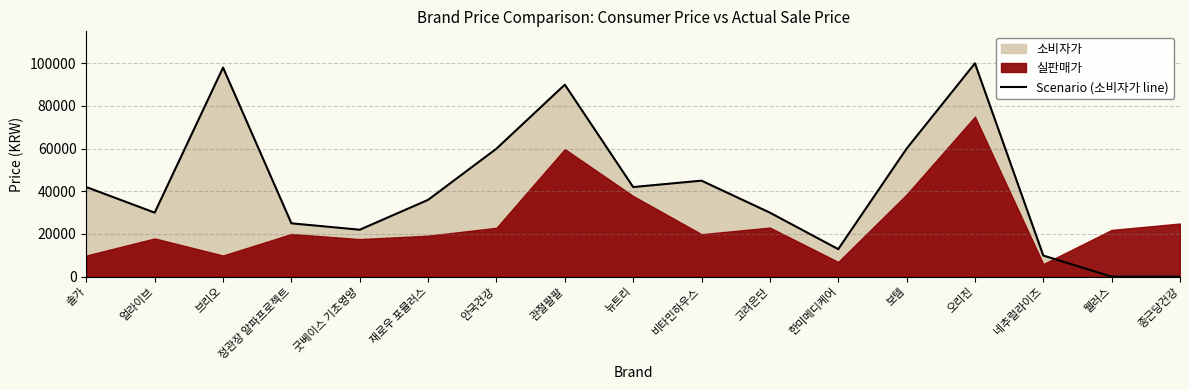

What is the label of the 1st point from the right?

종근당건강